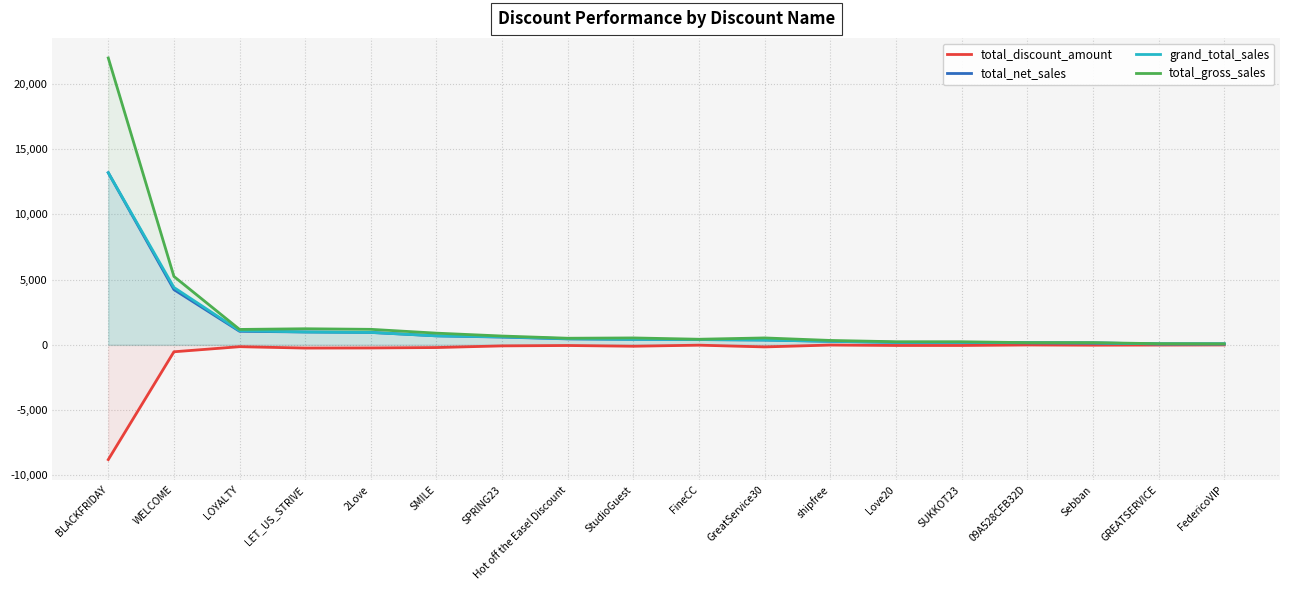

At how many categories does at least one series exceed 10489?

1